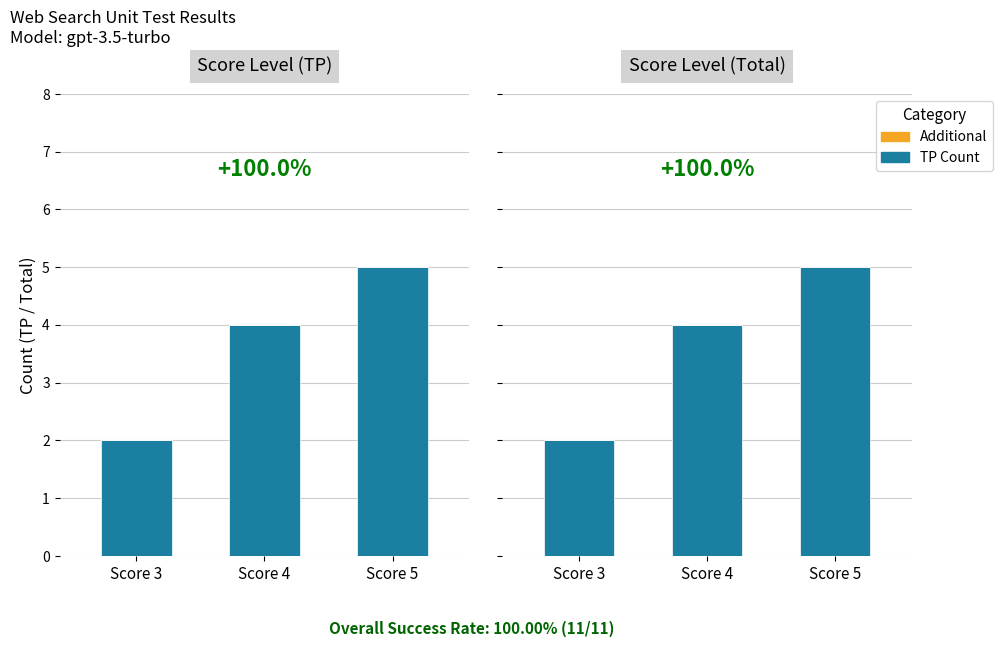

The TP Count series shows 4 at Score 4. True or false?

True